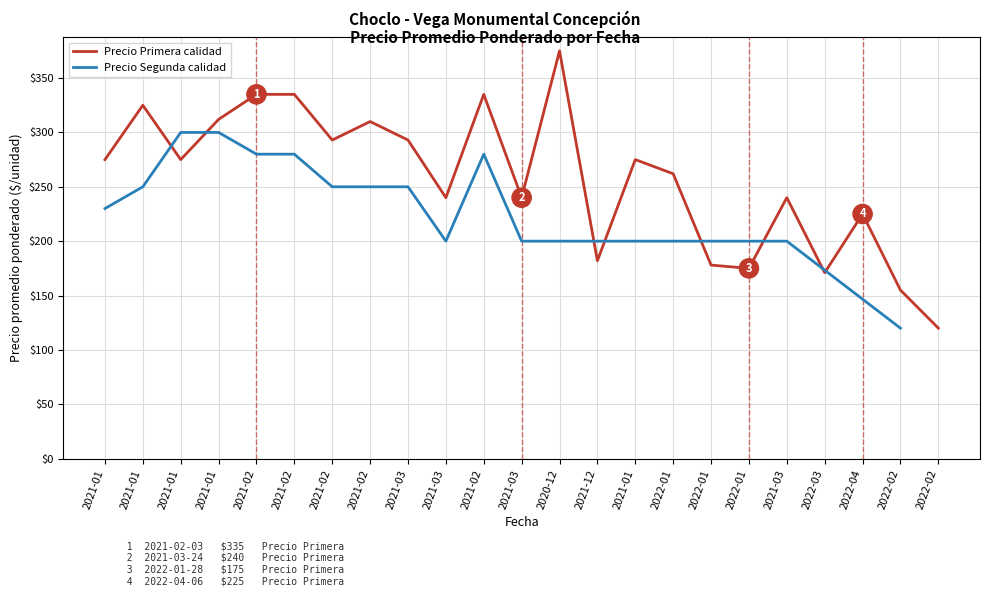

How many interior local peaks (higher than both neighbors) does the data have?

7